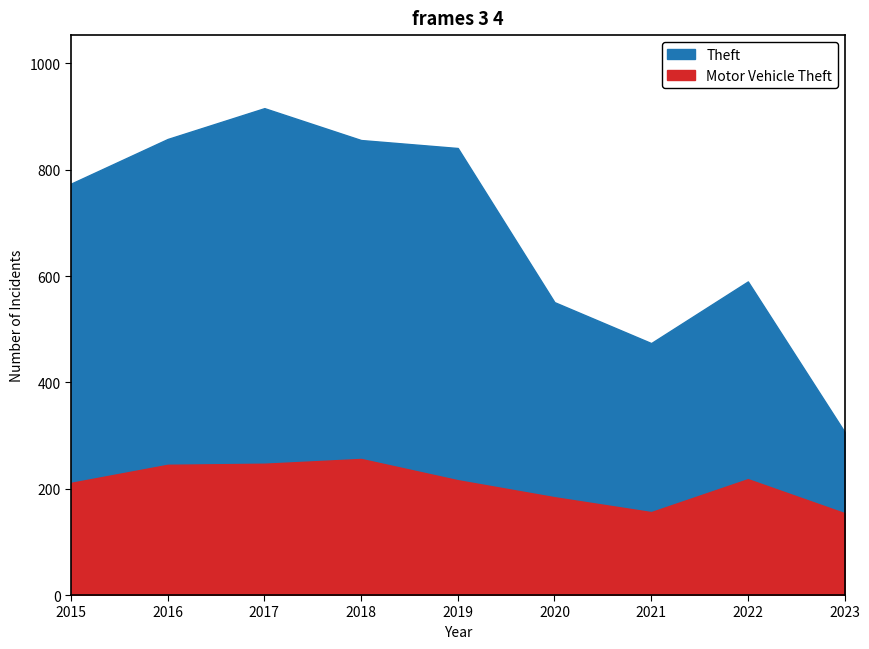

Reading left to right, list all the values displayed in this chart.

Theft: 2015=774	2016=858	2017=916	2018=856	2019=841	2020=551	2021=474	2022=590	2023=307
Motor Vehicle Theft: 2015=211	2016=245	2017=247	2018=256	2019=216	2020=184	2021=156	2022=218	2023=154